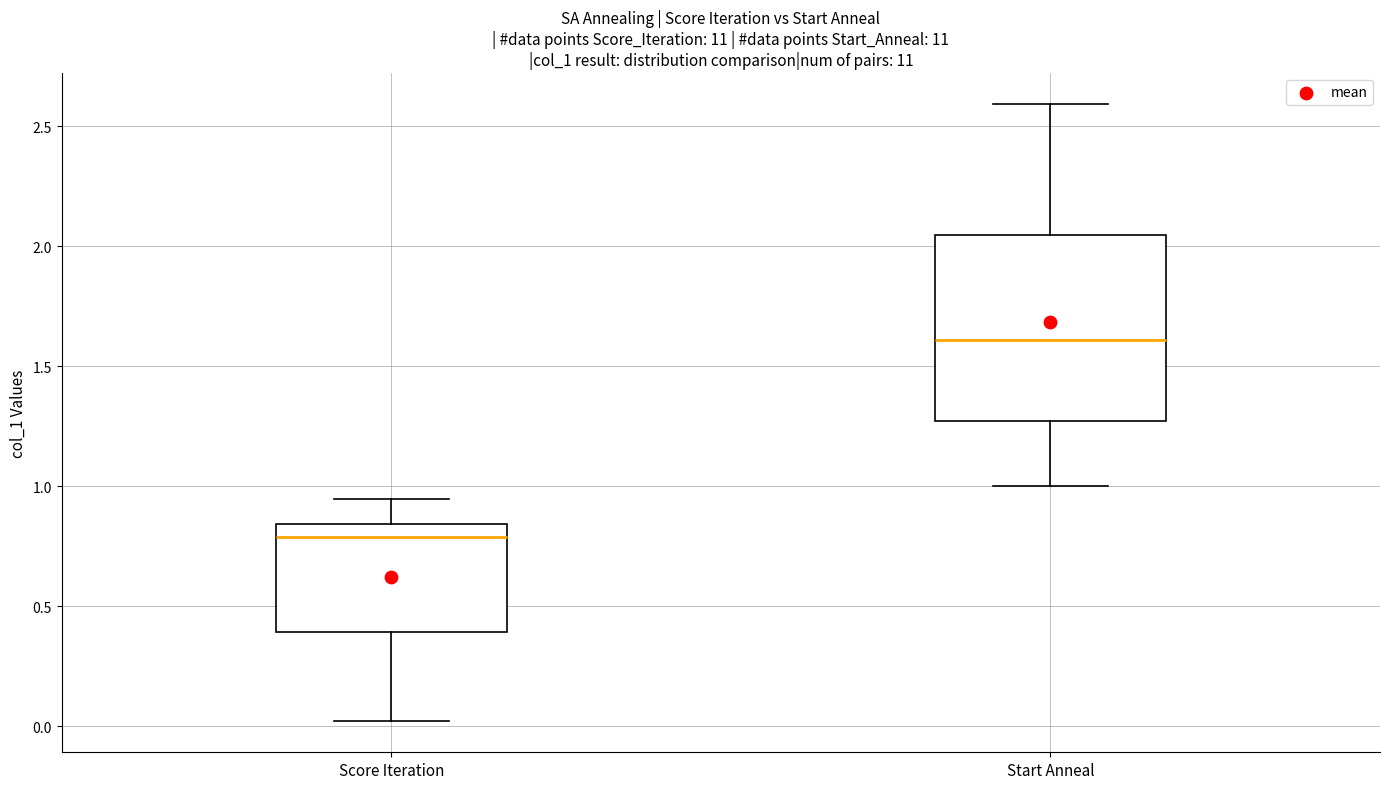

Comparing the boxes themselves (not the whiskers), which one is the tallest?

Start Anneal